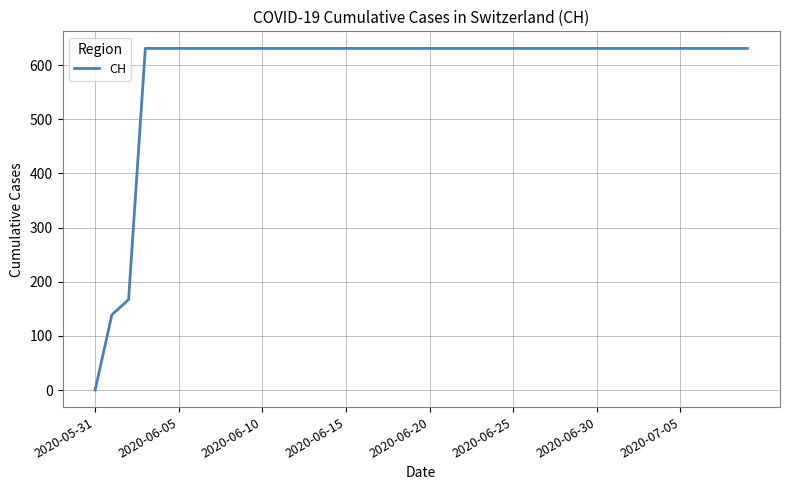

What is the greatest value displayed?

631